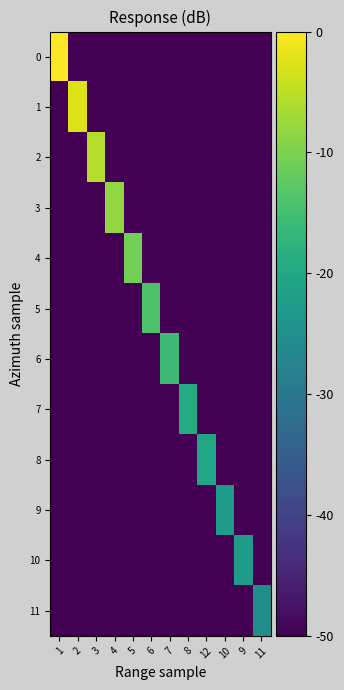

List the series in order of their peak value, highest first.

0, 1, 2, 3, 4, 5, 6, 7, 8, 9, 10, 11